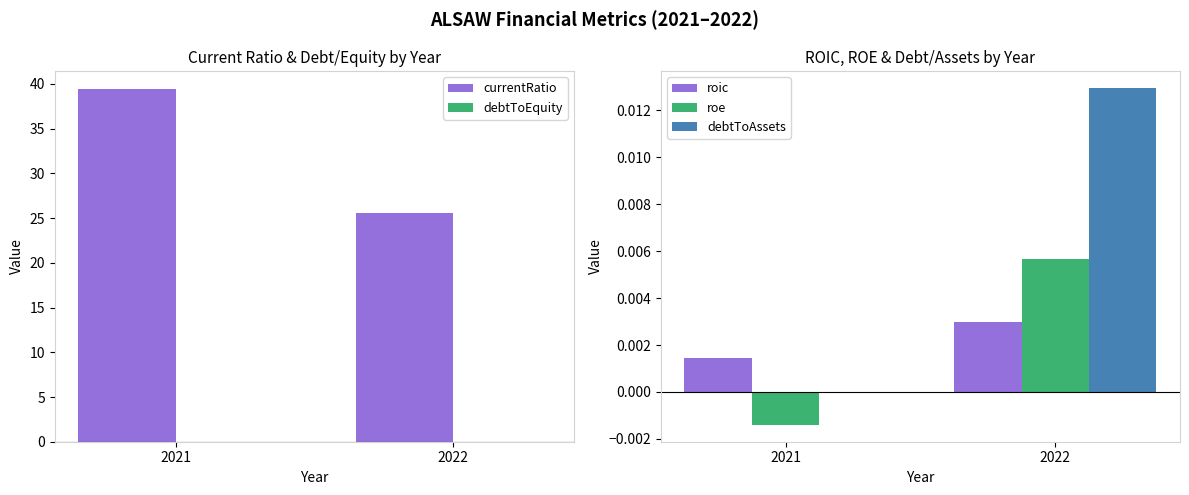

Does the chart contain stacked bars?

No